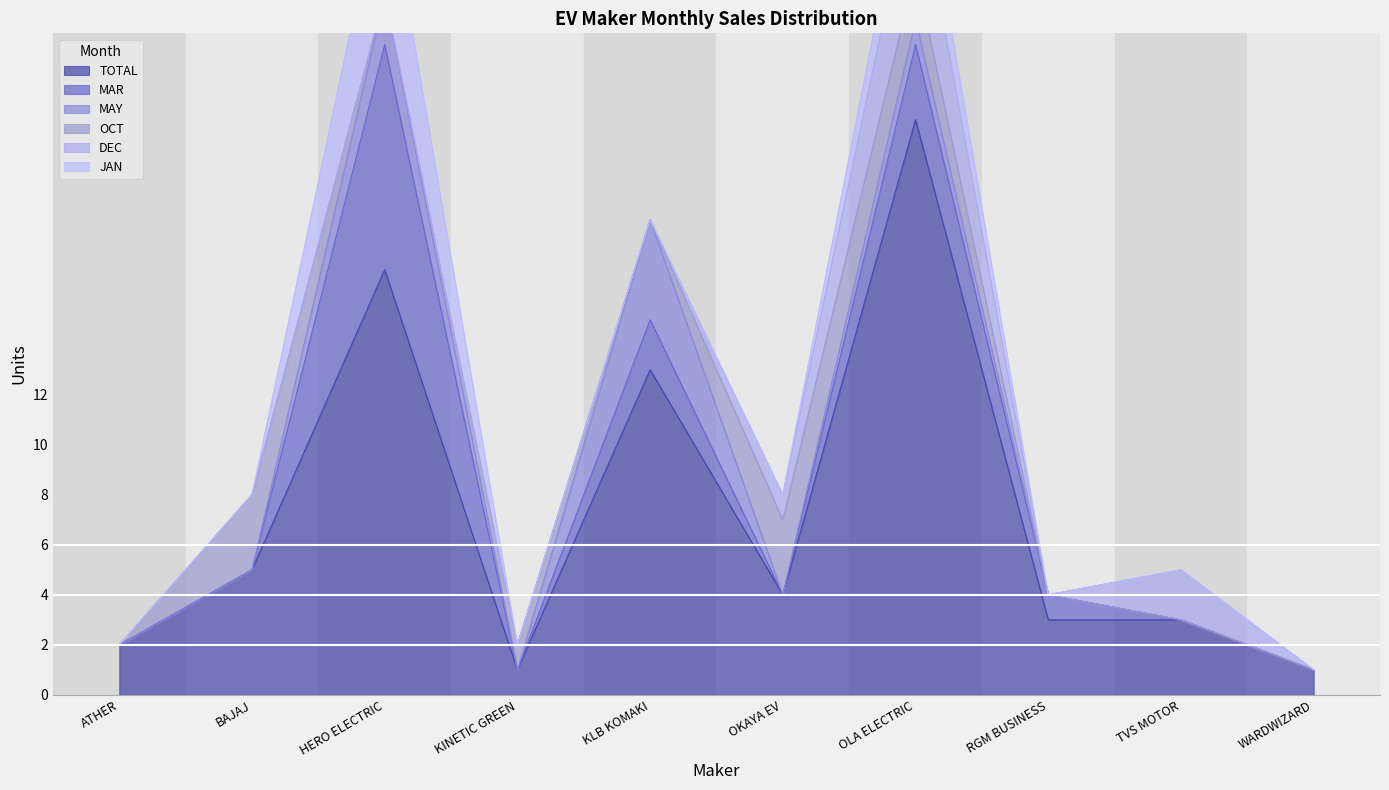

What is the difference between the JAN values at HERO ELECTRIC and KLB KOMAKI?

5